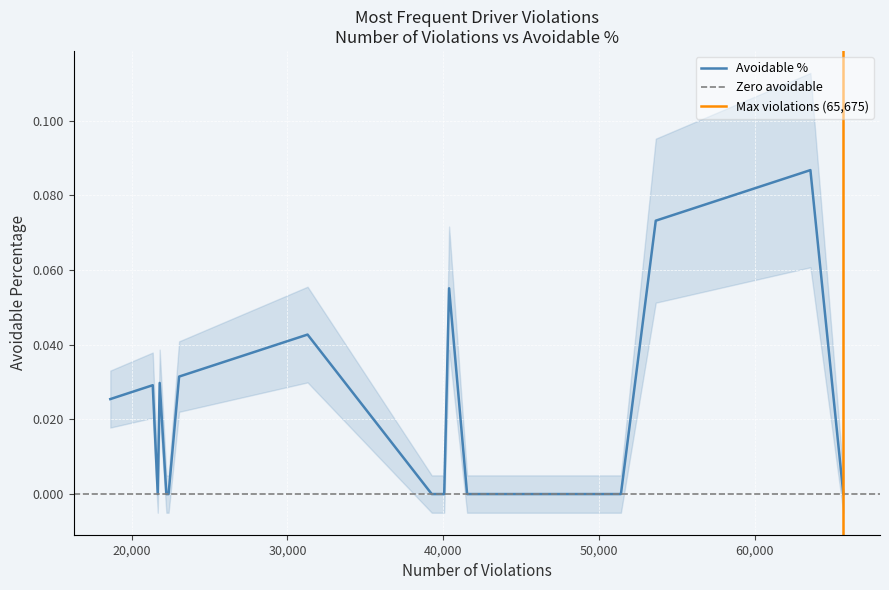

Reading left to right, what are all the values shown in this chart?

392.2C=0.0	392.2-SLLS2=0.1	395.8(e)=0.1	392.16=0.1	383.23(a)(2)=0.0	392.2LV=0.0	391.41(a)(1)=0.1	395.8A-ELD=0.0	392.2MI=0.0	395.8=0.0	391.41(a)=0.0	392.2-SLLS3=0.0	392.2-SLLS1=0.0	395.24D=0.0	395.8F01=0.0	395.24C2III=0.0	395.22H4=0.0	395.30B1=0.0	392.2-SLLS4=0.0	392.82(a)1=0.0